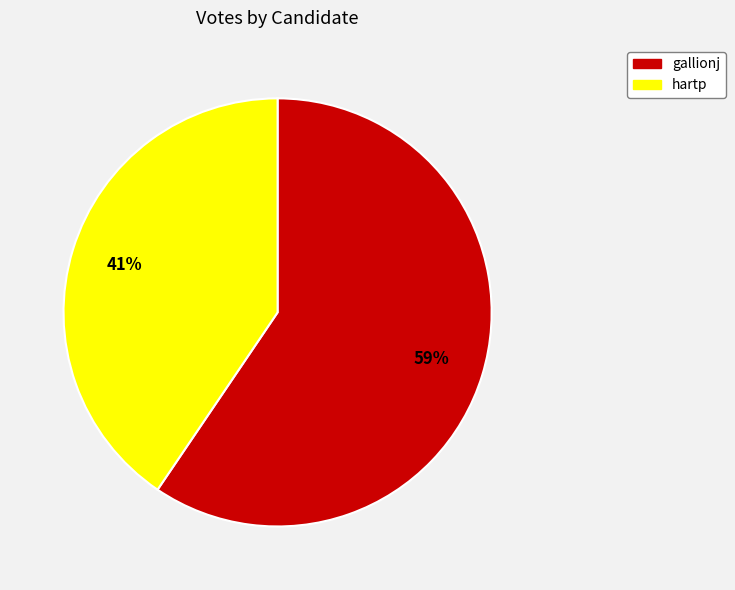

To the nearest percent, what is the combined percentage of gallionj and hartp?

100%